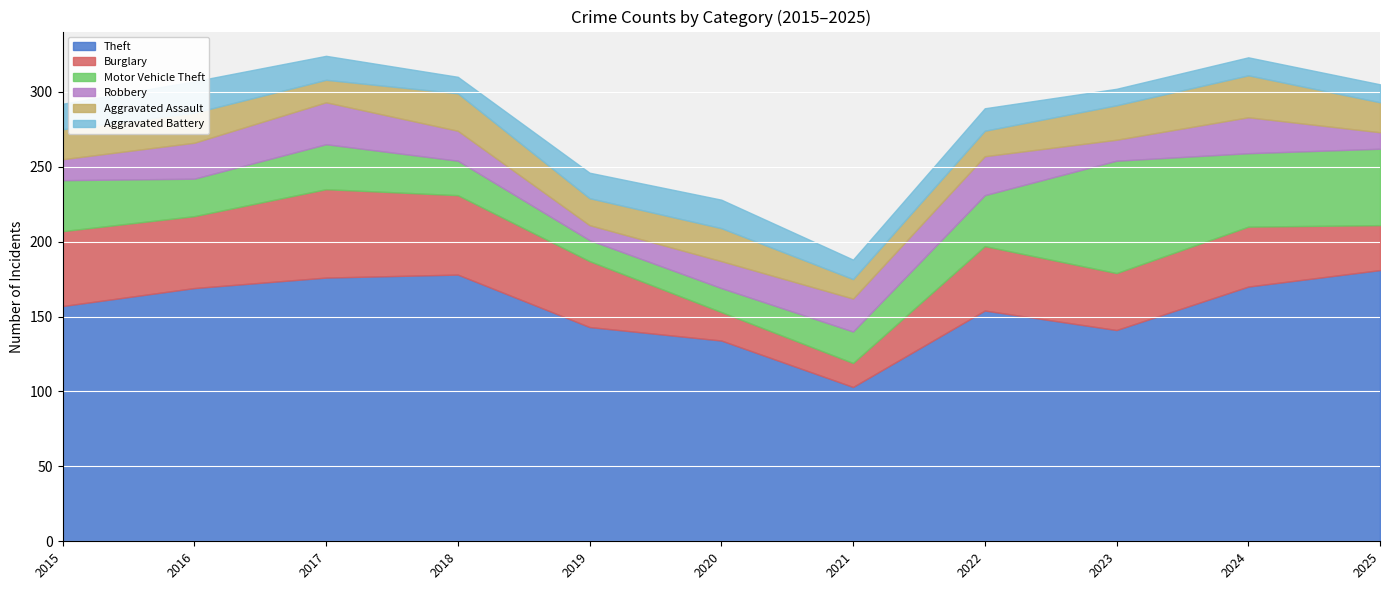

At which label does Robbery reach its minimum?

2019